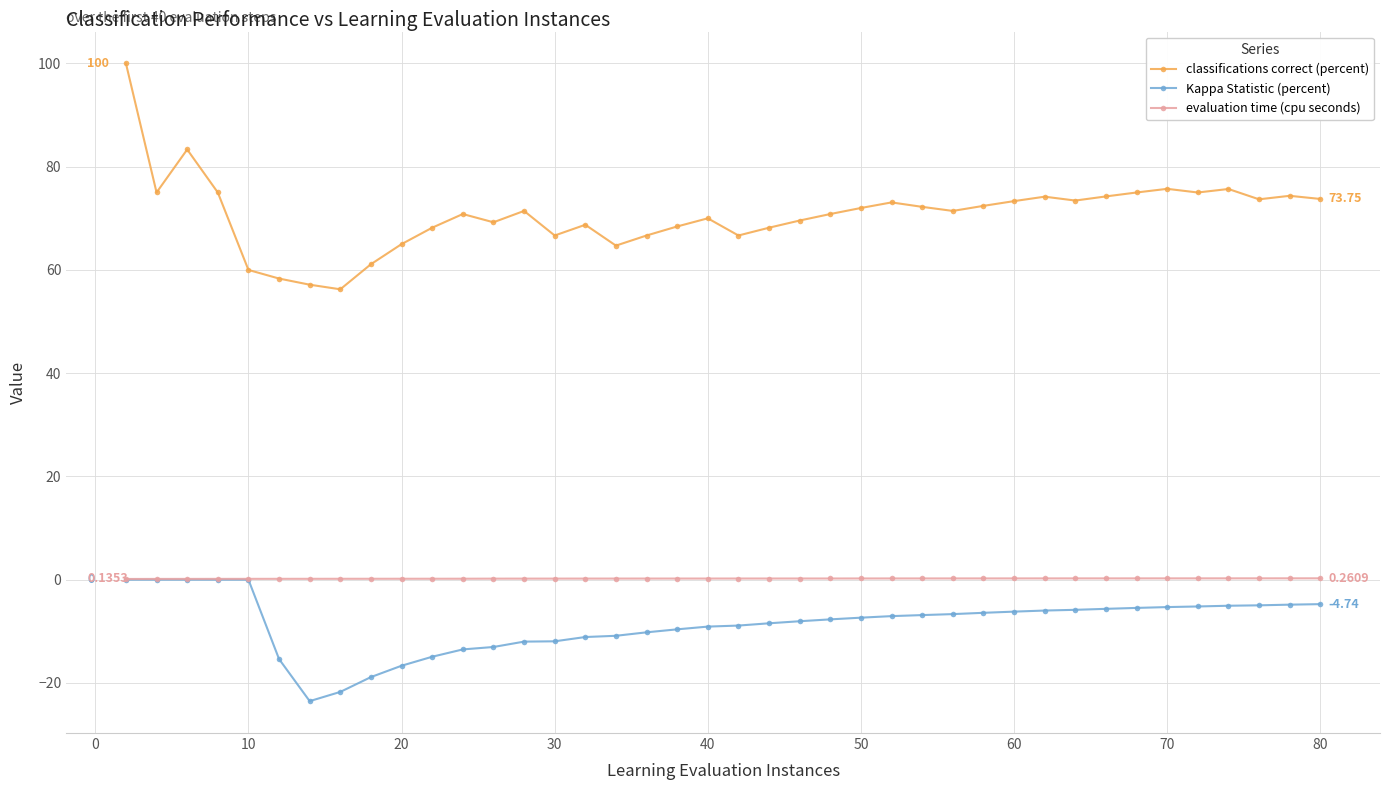

What is the smallest value displayed?

-23.5